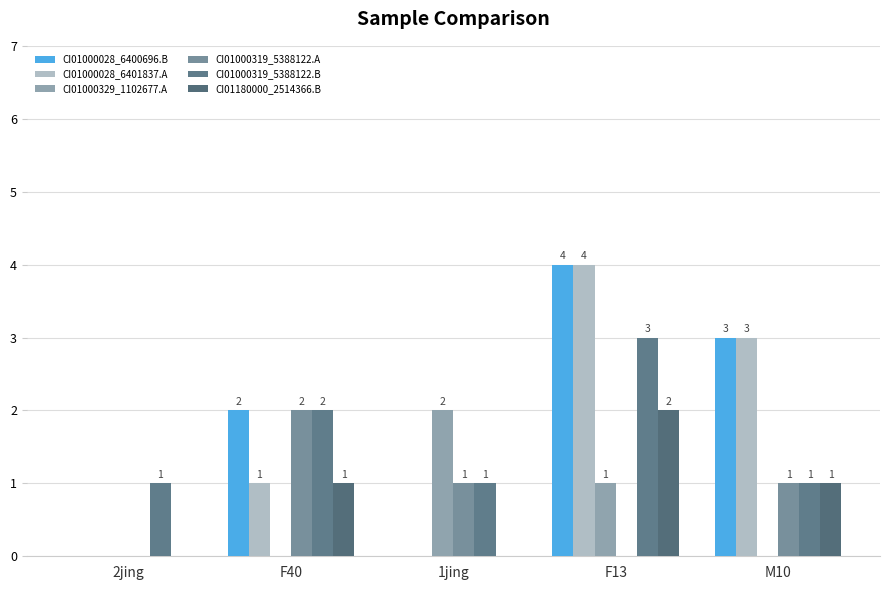

How many distinct data groups are displayed?

6